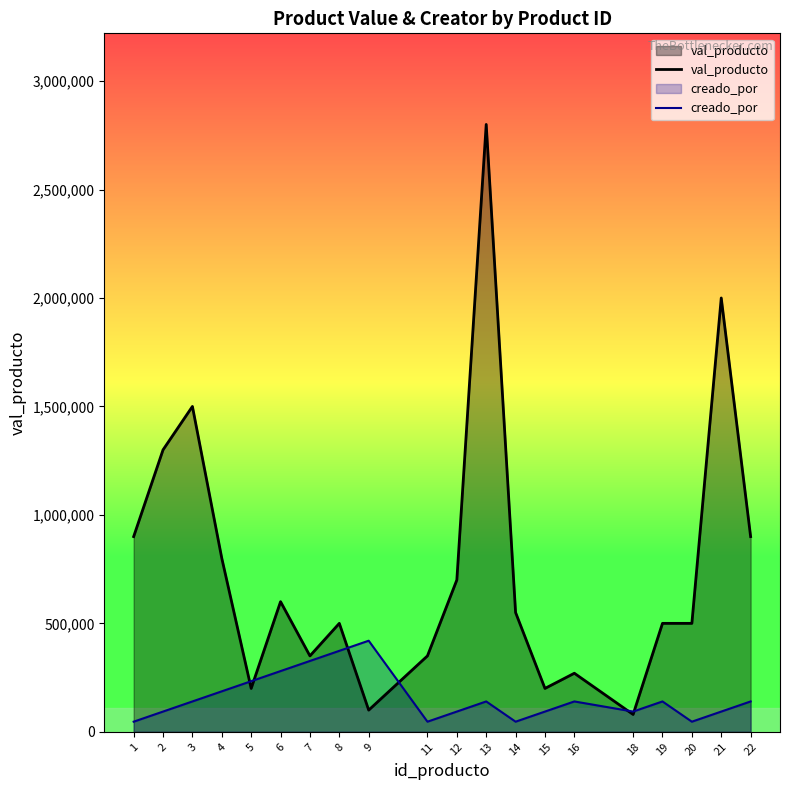

Which series changed the most between 9 and 12?

val_producto